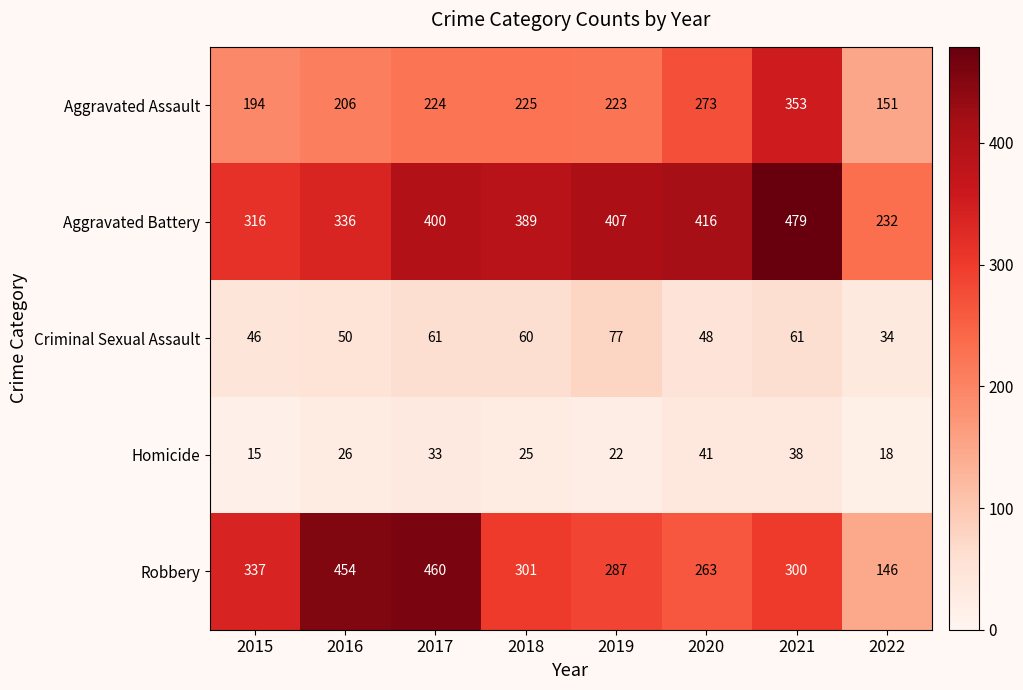

Where is Robbery nearest to the value 303?

2018